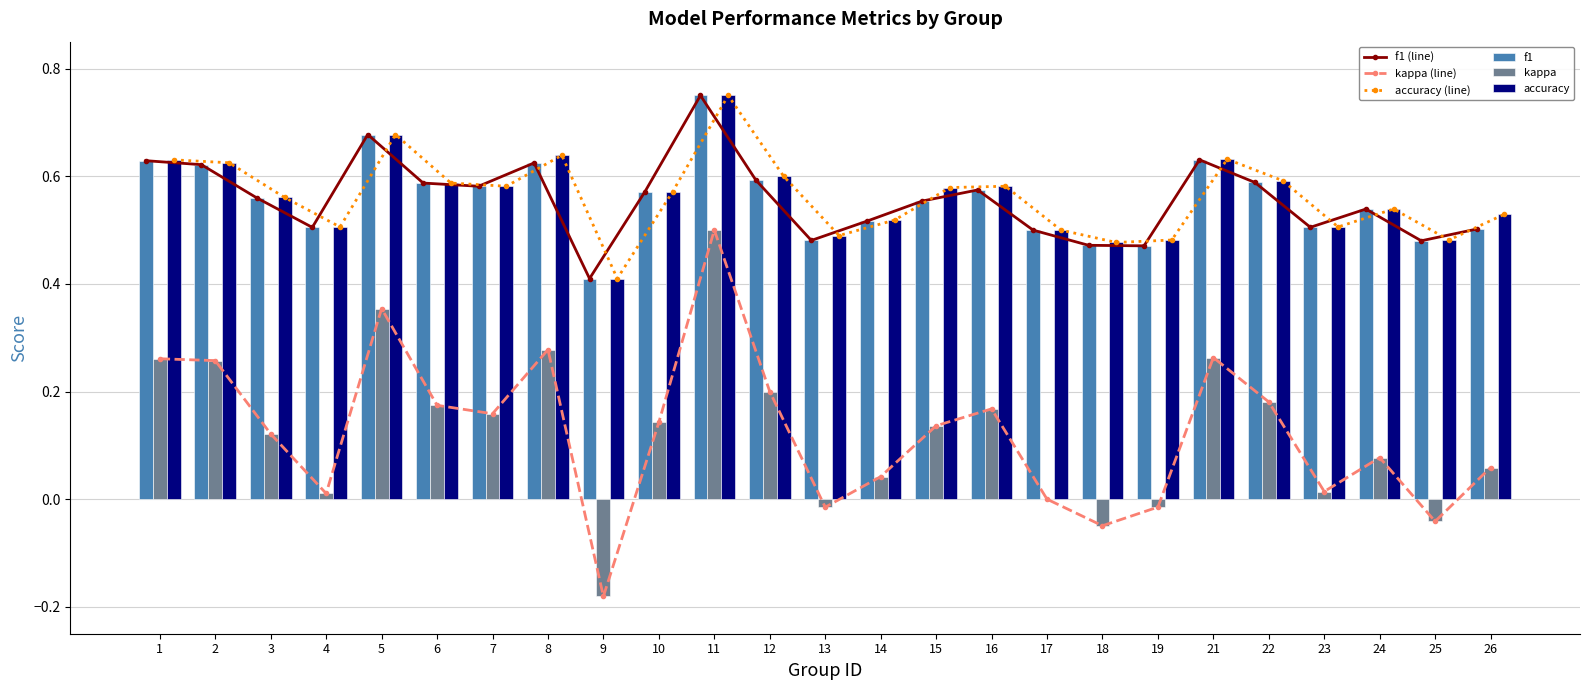

List the series in order of their peak value, highest first.

f1 (line), accuracy (line), f1, accuracy, kappa (line), kappa